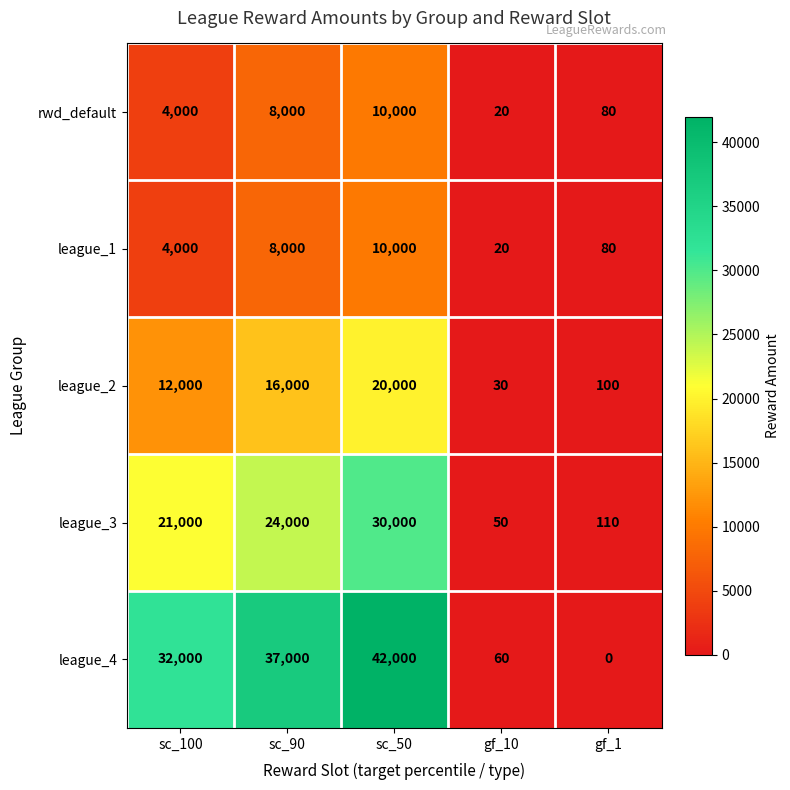

Which series has the largest total across all categories?

league_4